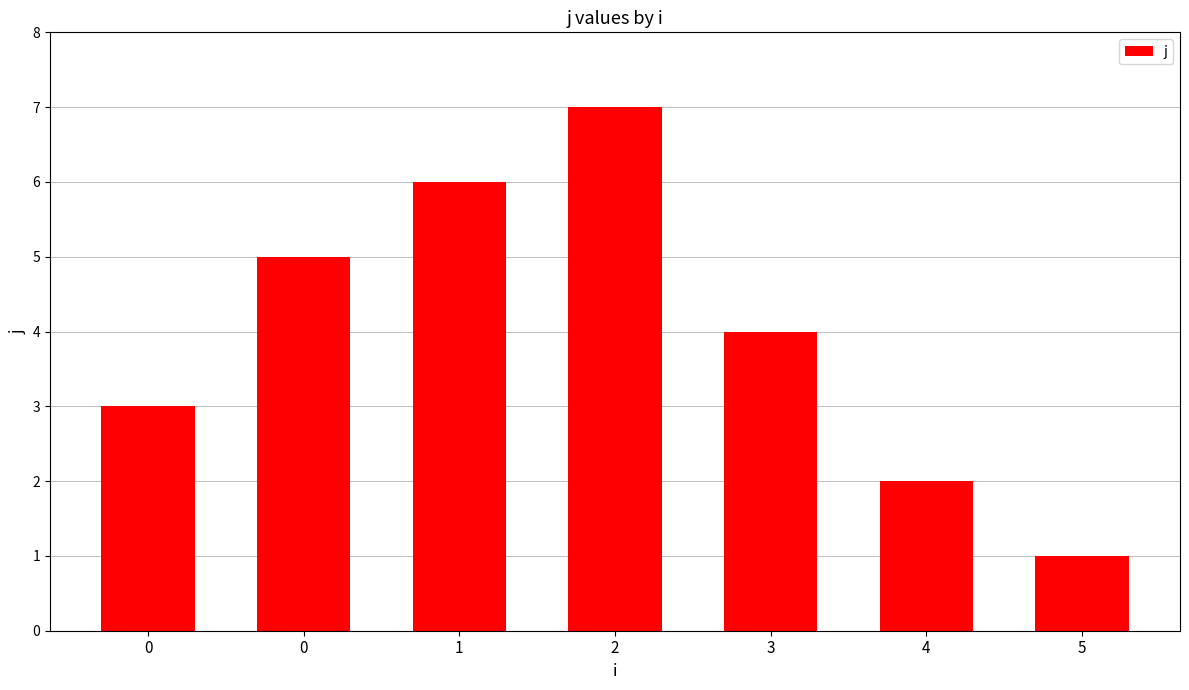

What is the average value?

4